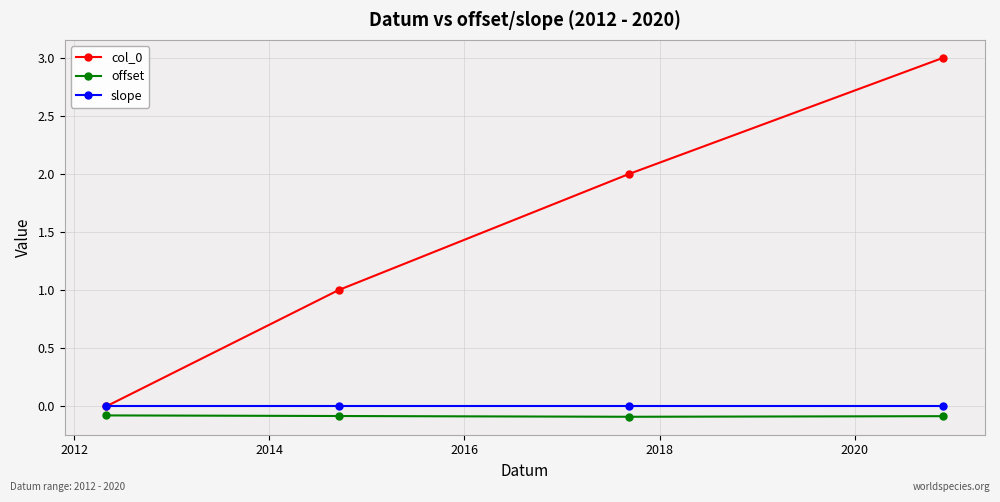

True or false: col_0 and offset intersect in this chart.

False